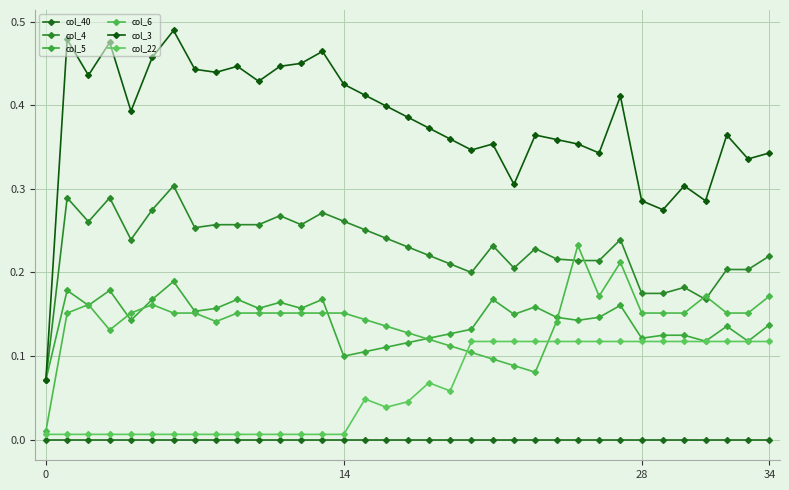

Does the chart have visible grid lines?

Yes